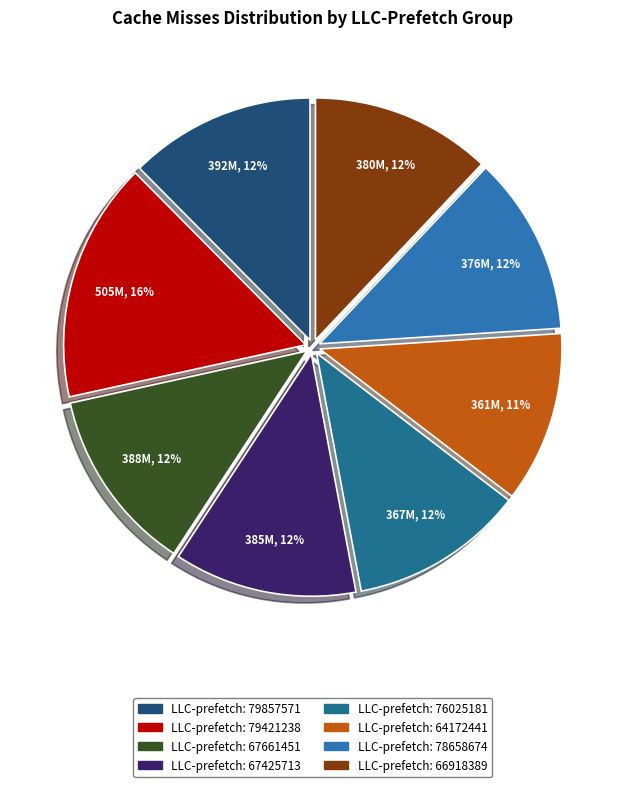

How many segments does this pie chart have?

8